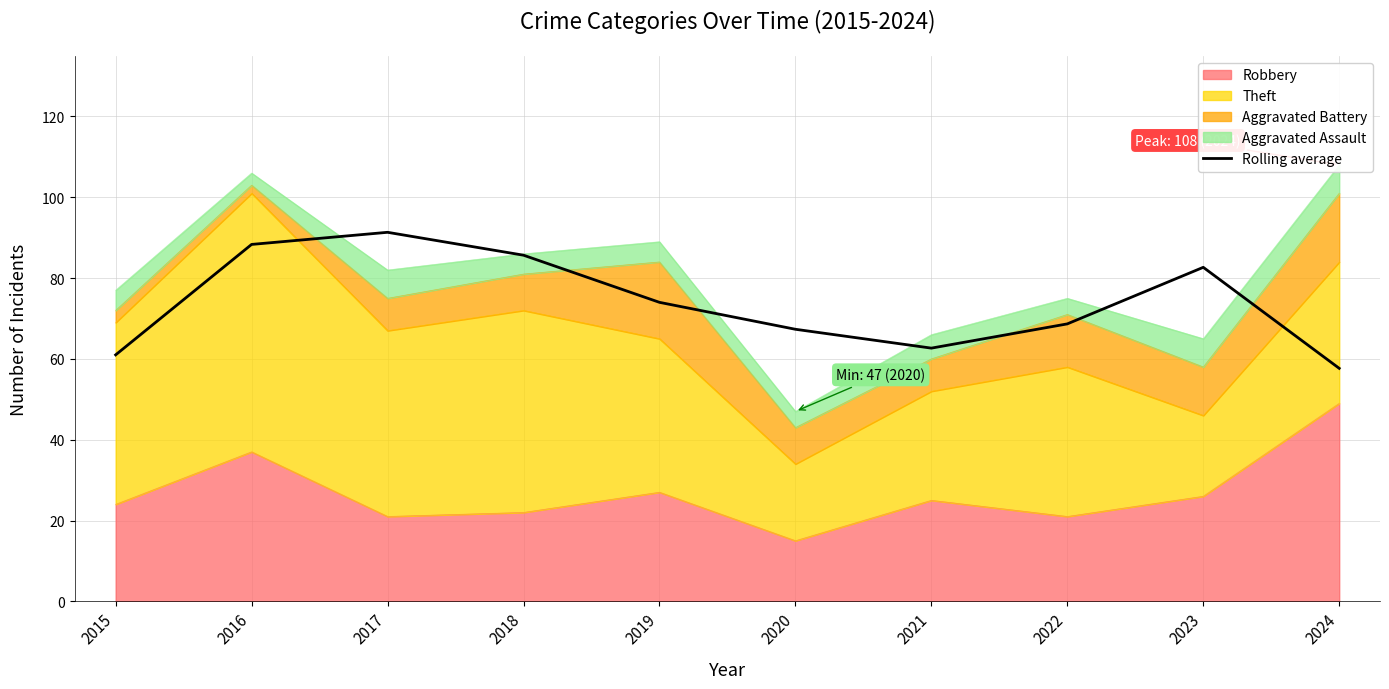

At which category does the chart reach its peak across all series?

2017